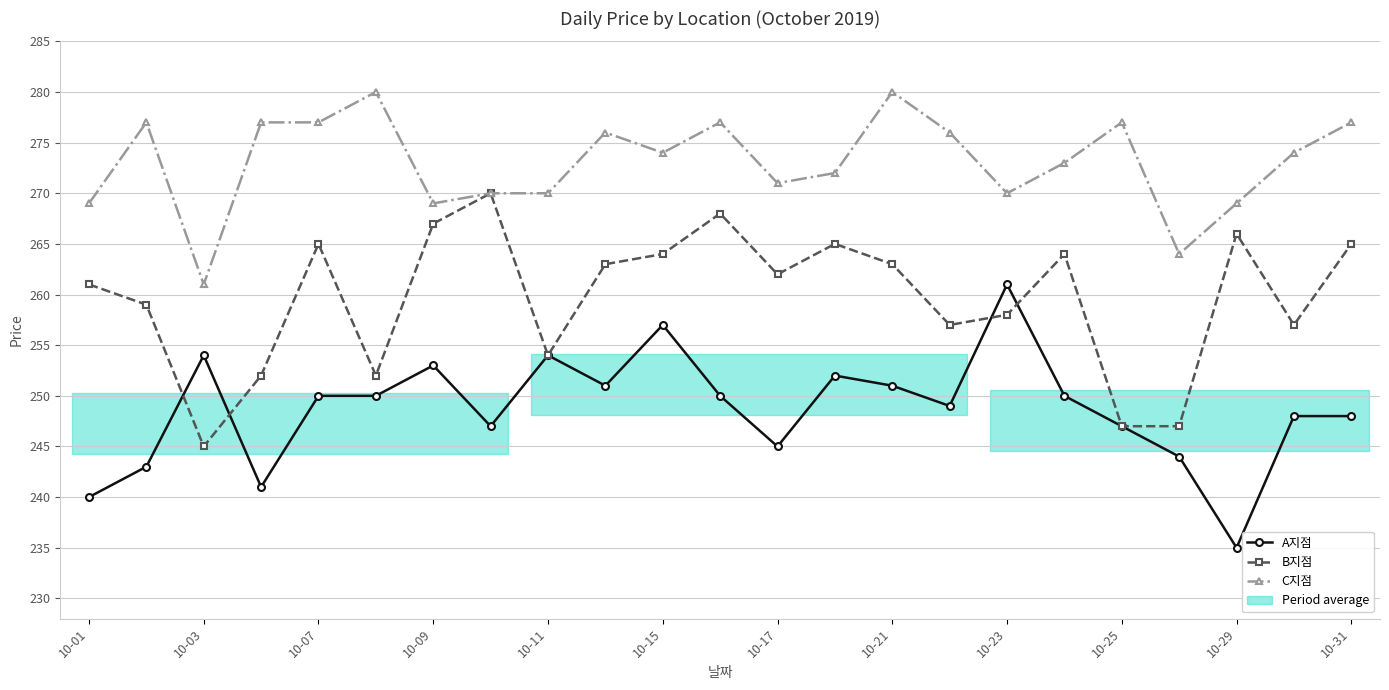

How many interior local valleys does the C지점 series have?

6